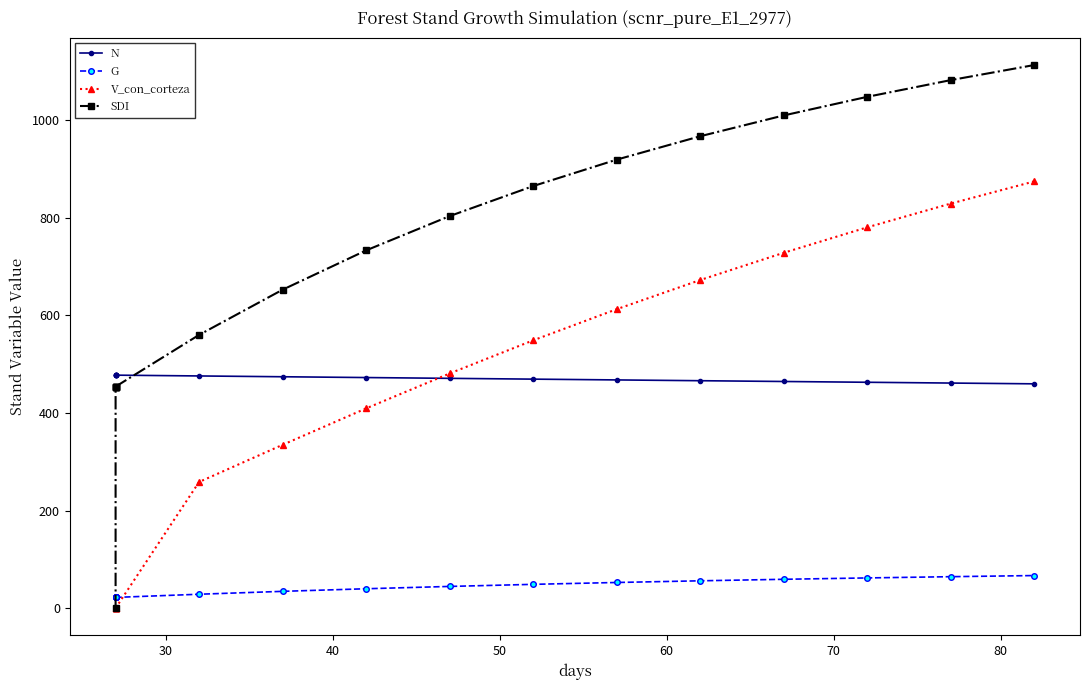

How many lines are shown in the chart?

4